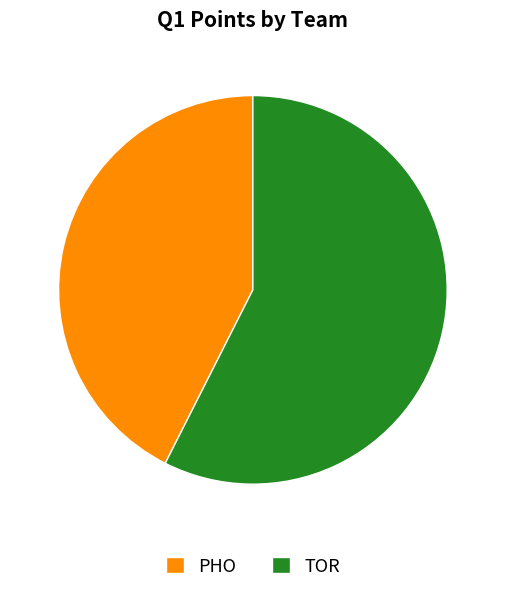

How many slices are in this pie chart?

2